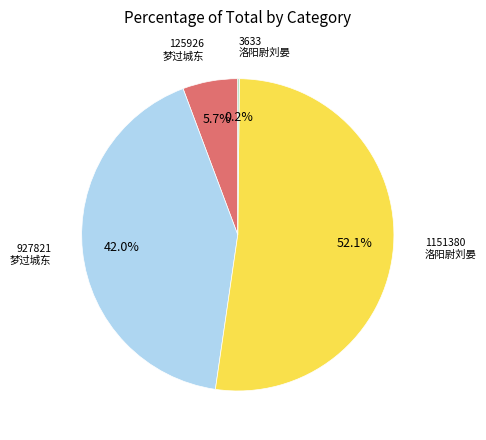

Is there any slice that represents more than half of the pie?

Yes